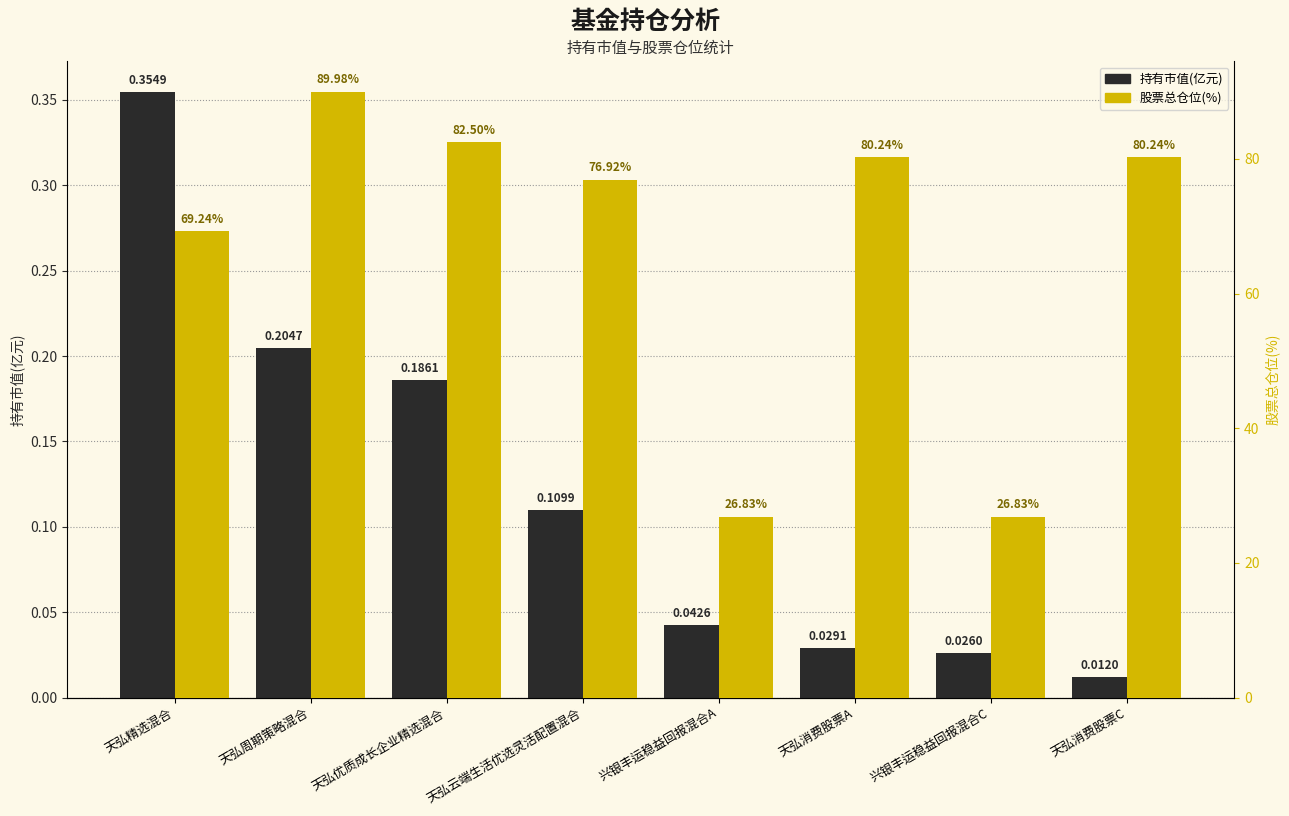

Which has a higher value, 兴银丰运稳益回报混合C or 天弘周期策略混合?

天弘周期策略混合